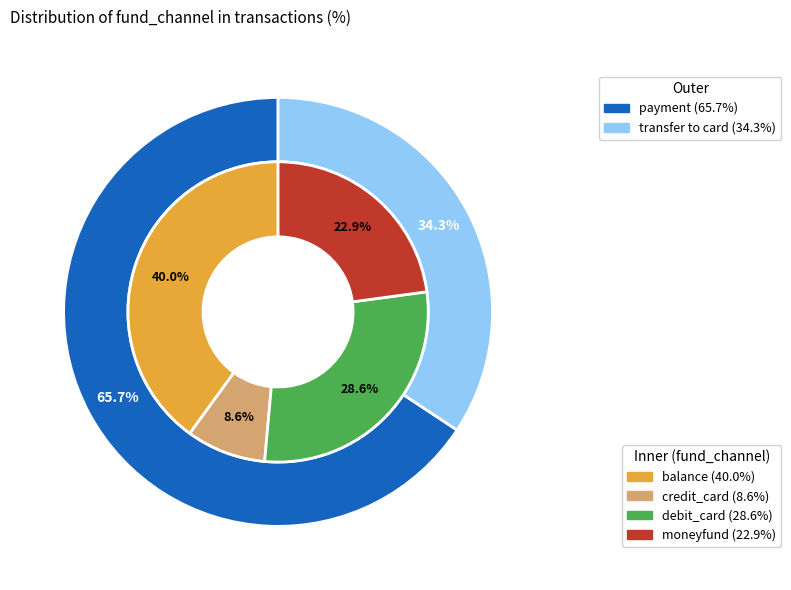

To the nearest percent, what portion does debit_card represent?

29%